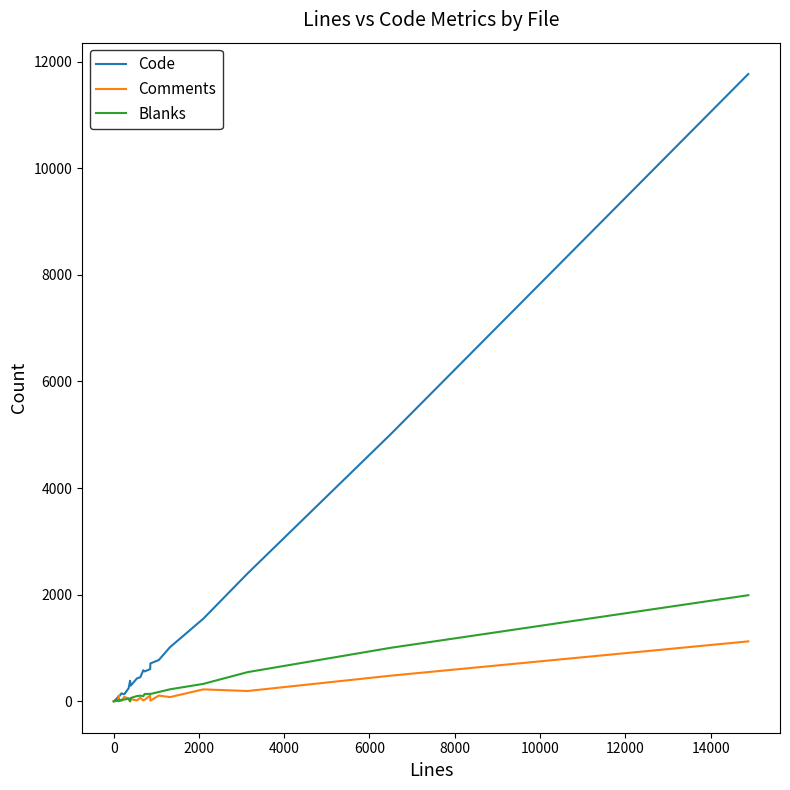

Which series has the largest total across all categories?

Code